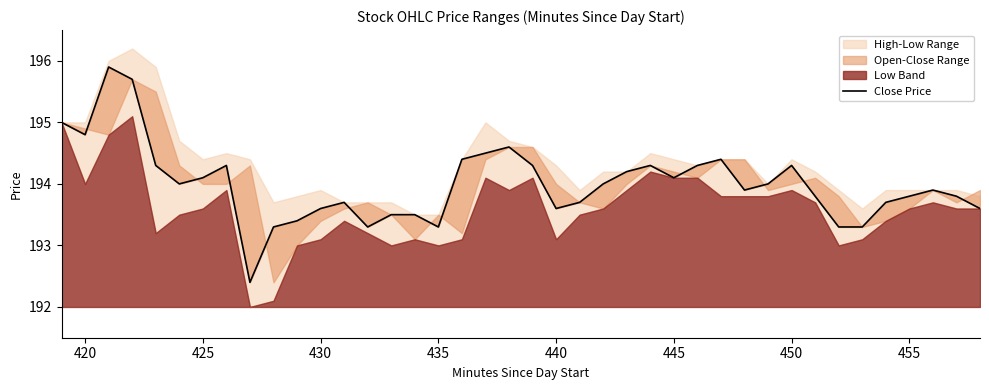

True or false: the data shows 90.4 at 455.

False